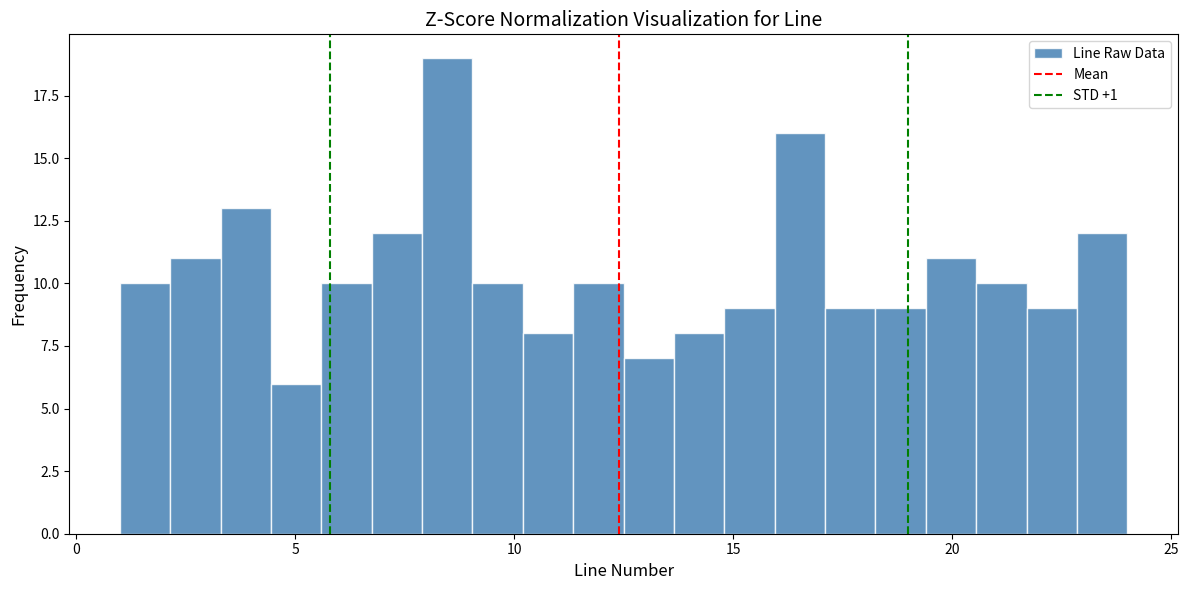

Read against the x-axis, roughly where is the centre of the tallest bar?

8.5